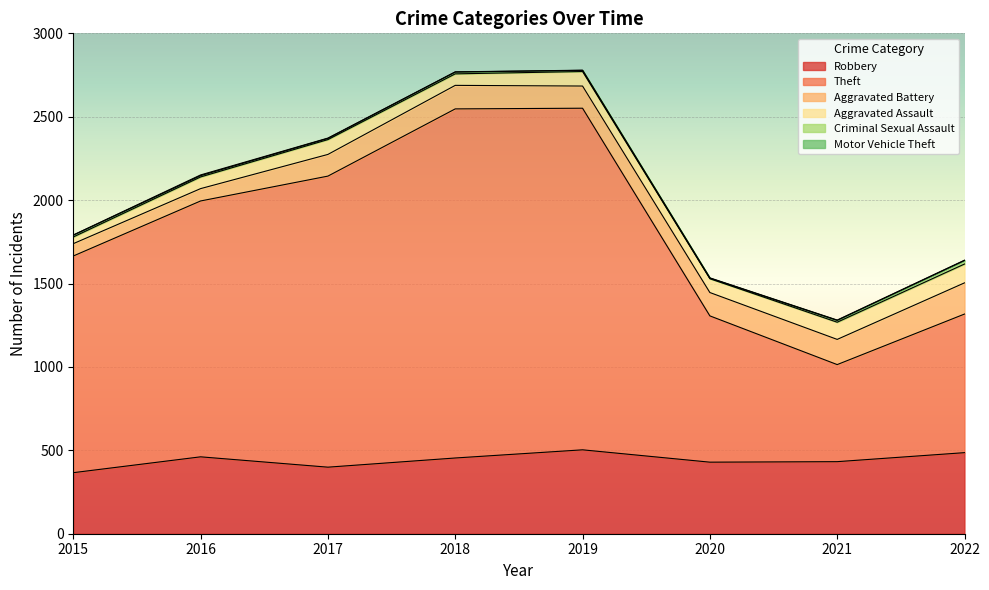

Which series changed the most between 2016 and 2018?

Theft